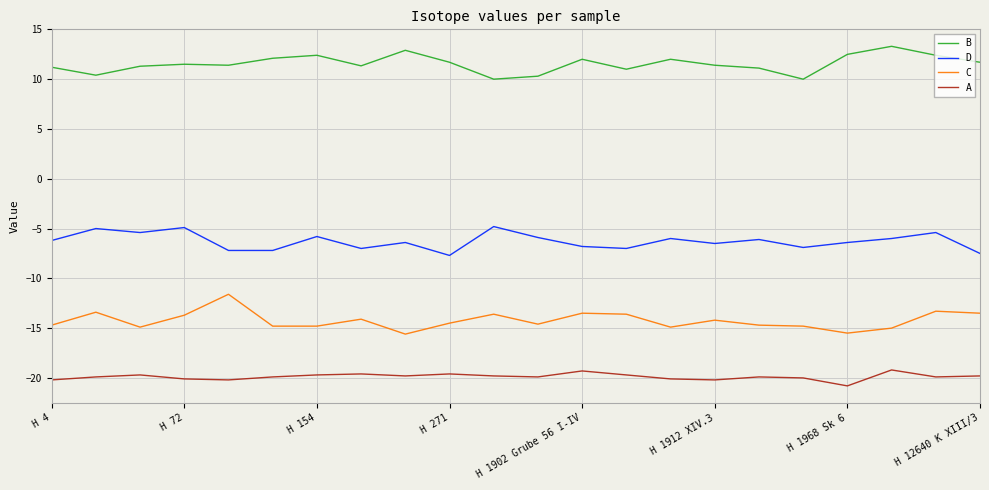

Which series has the largest total across all categories?

B